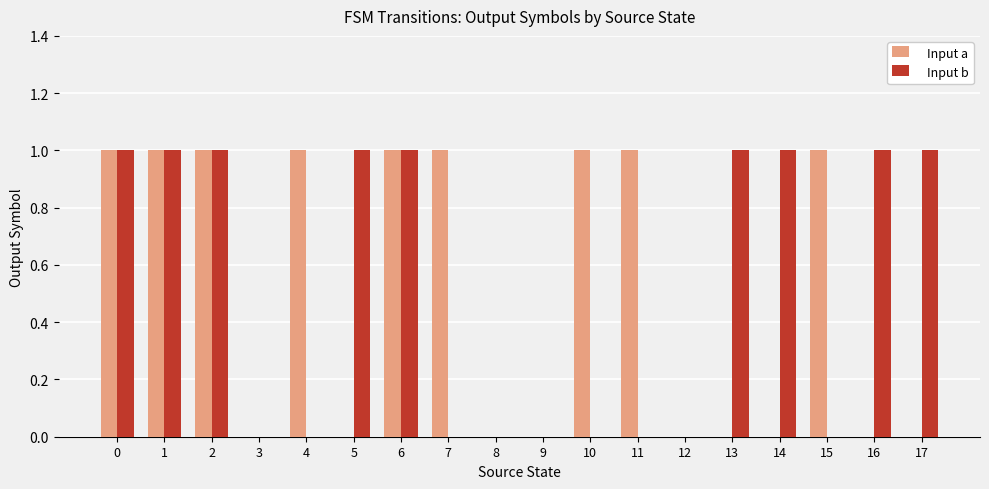

Is it true that Input b equals 1 at 6?

True